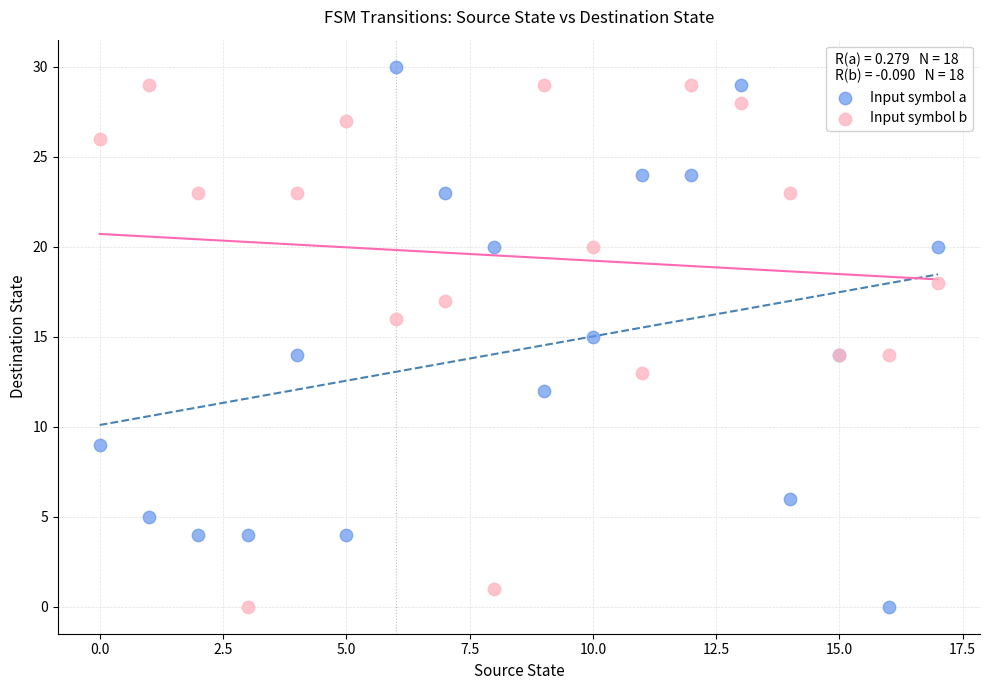

What are all the series names shown in the legend?

Input symbol a, Input symbol b